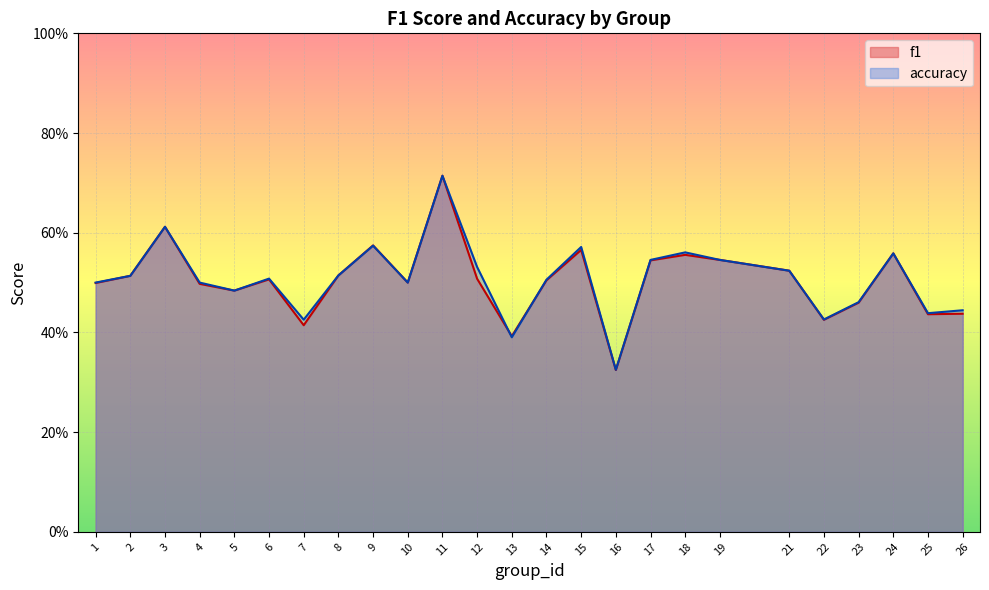

True or false: accuracy has a value of 0.5 at 6.

True